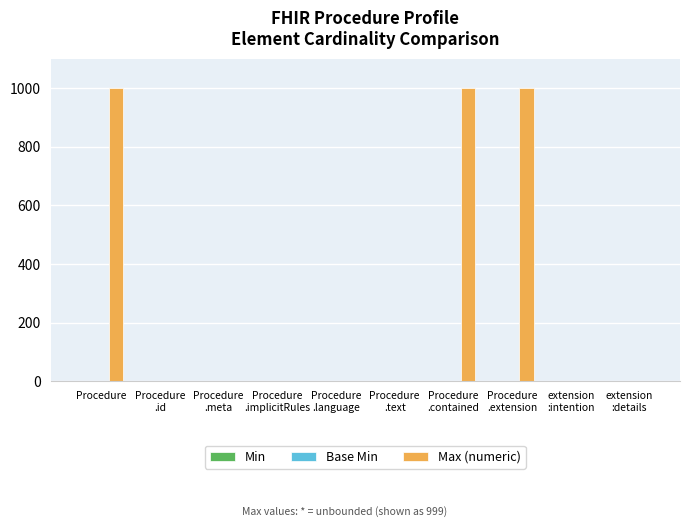

What is the sum of all values?

3004